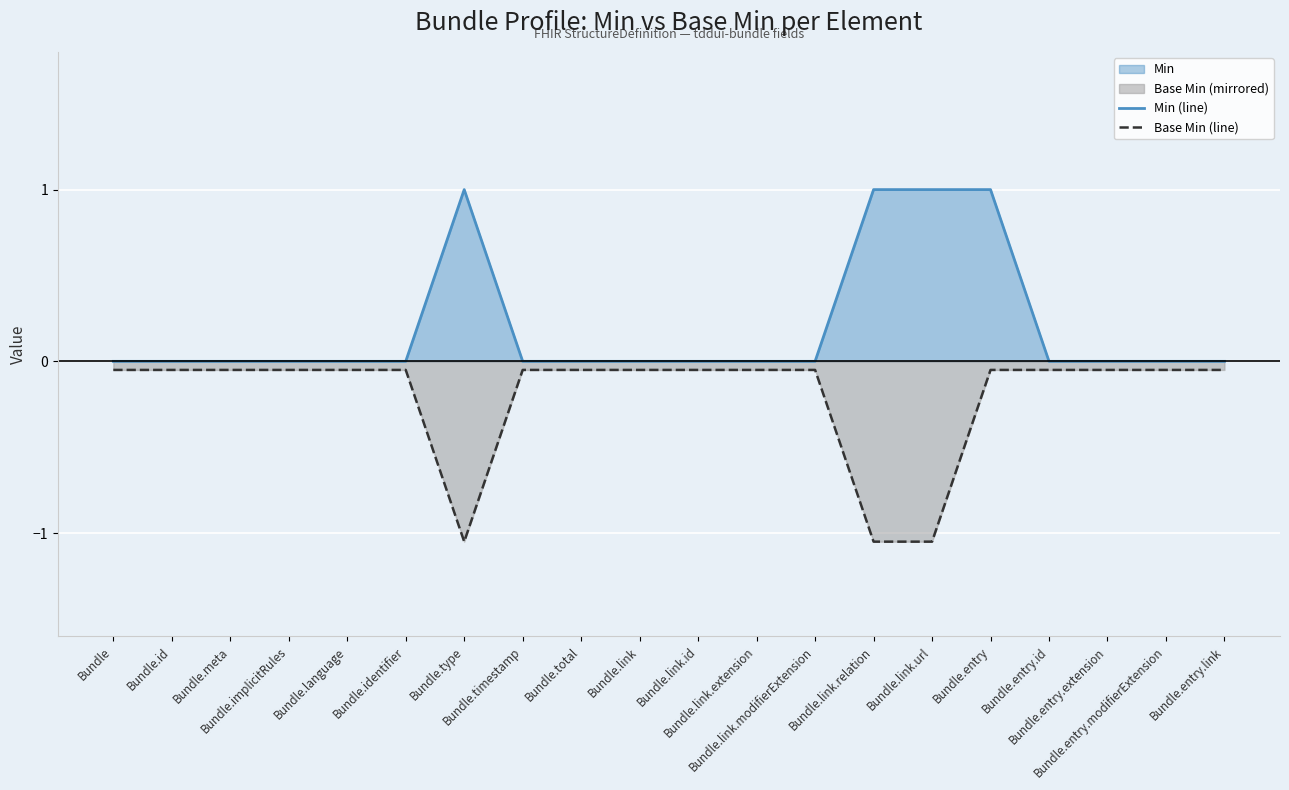

True or false: Min (line) and Base Min (line) cross at least once.

False